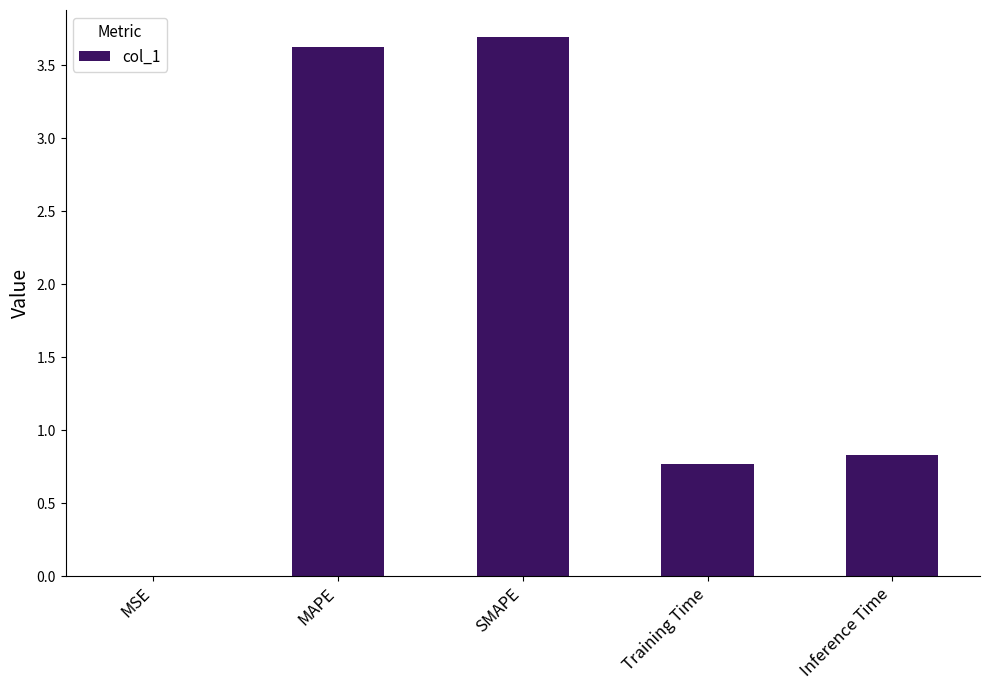

How many data points does each series have?

5